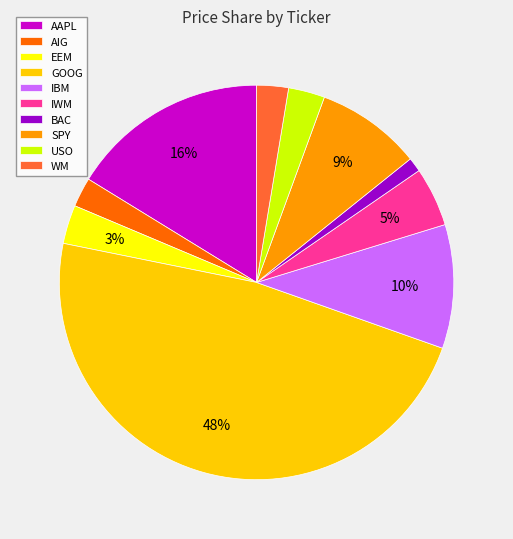

Which has a higher value, IBM or EEM?

IBM